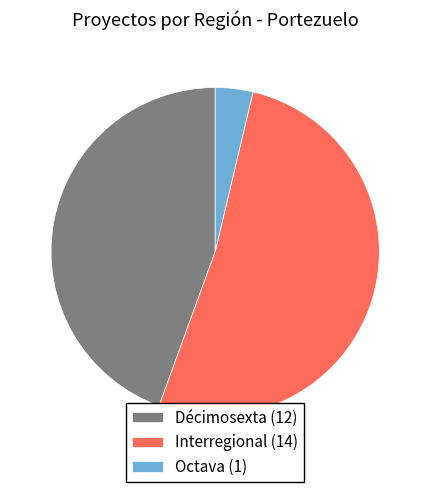

Which slice is the smallest?

Octava